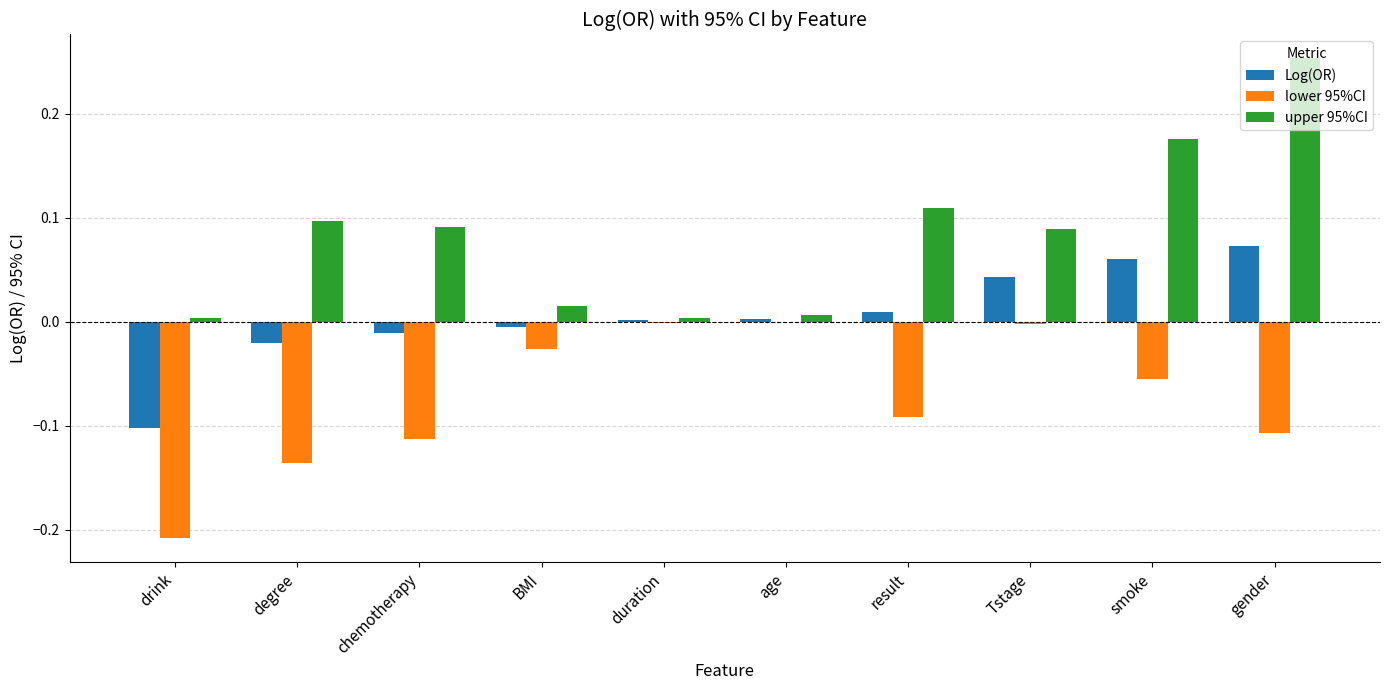

What is the sum of all lower 95%CI values?

-0.7